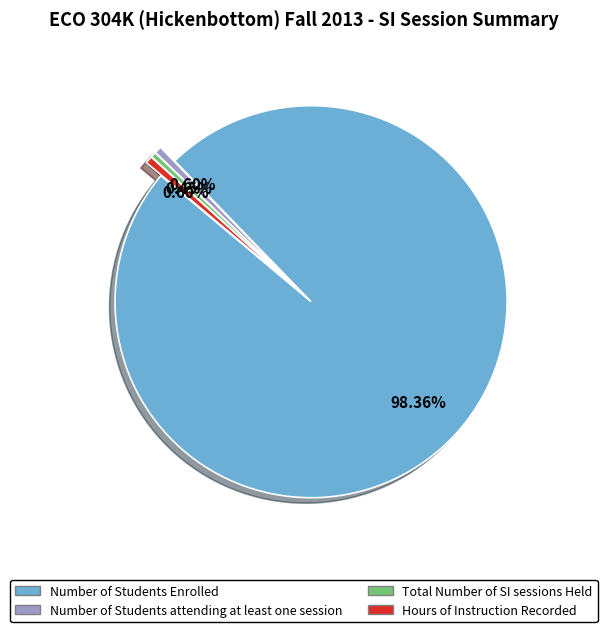

Approximately how many times larger is the value at Number of Students attending at least one session compared to Total Number of SI sessions Held?

1.3